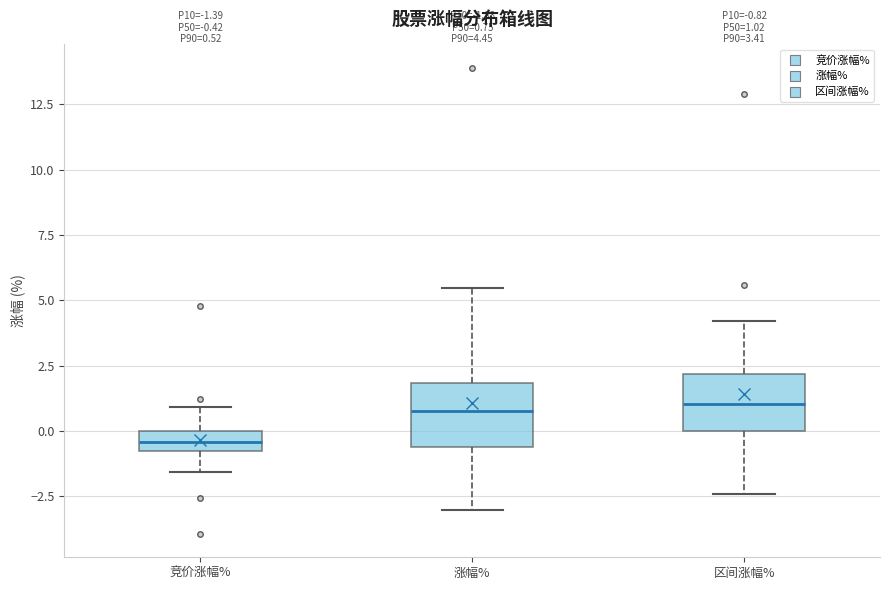

Which box's median line is the lowest?

竞价涨幅%